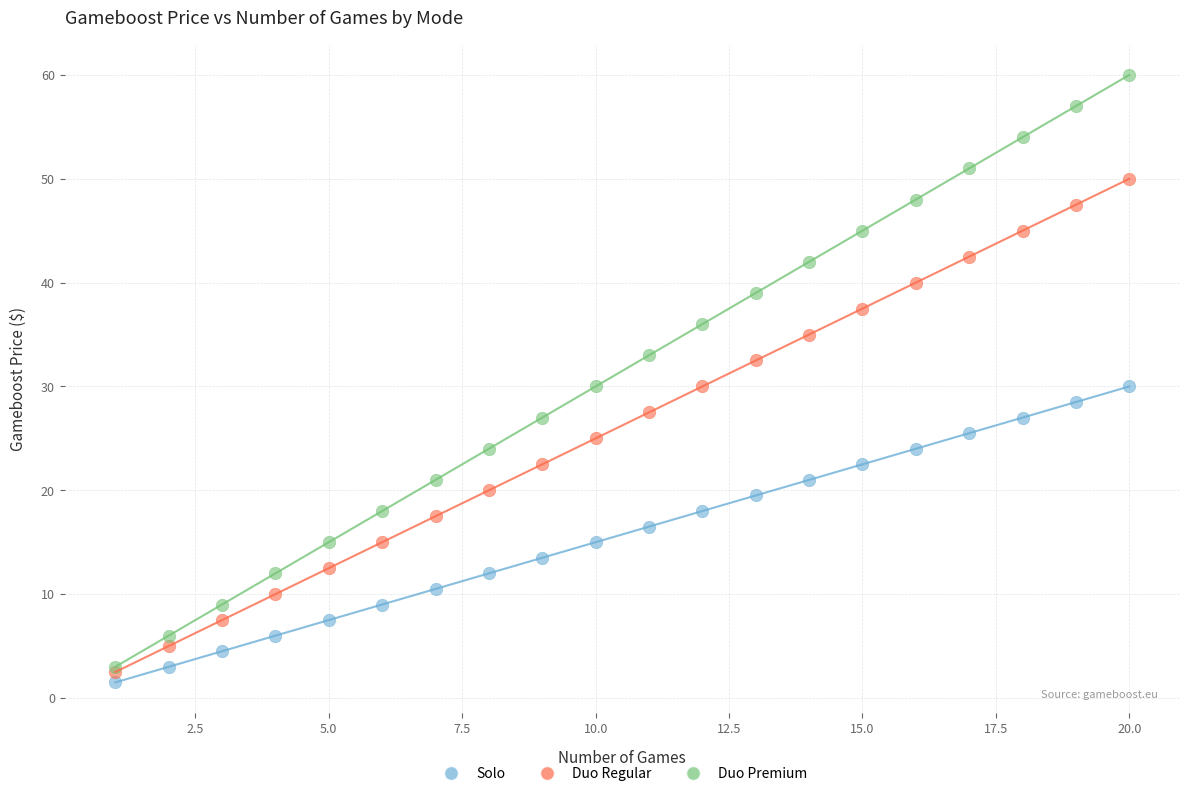

Which series has the largest Y range (max minus min)?

Duo Premium